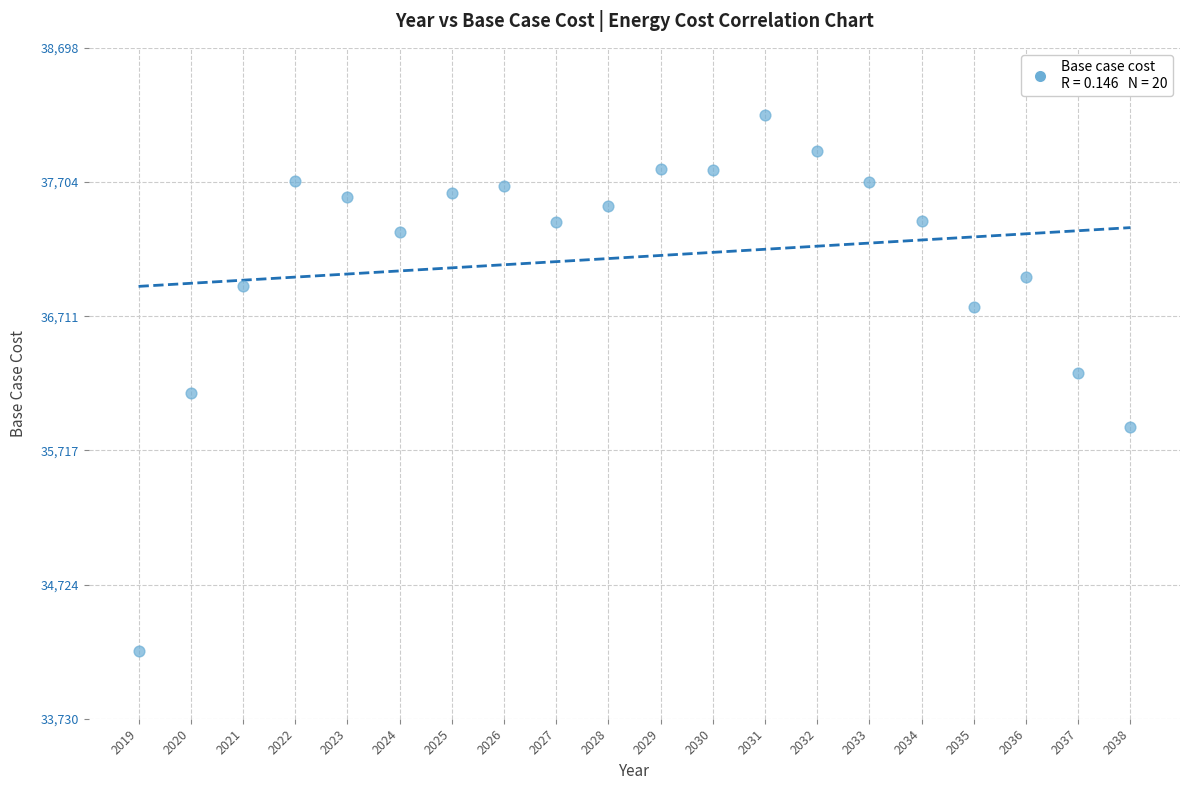

What is the range of Y values (max minus min)?

3967.6